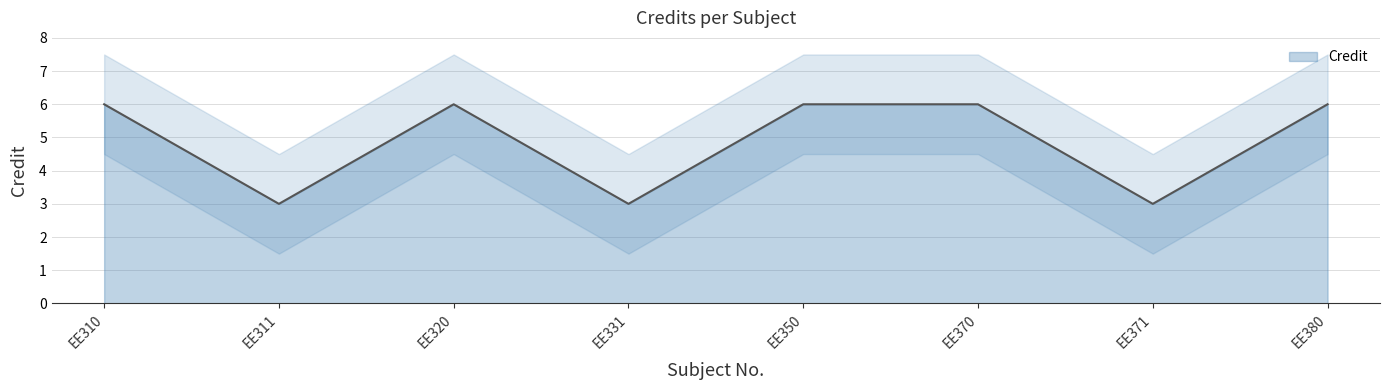

What is the change in value from EE310 to EE371?

-3